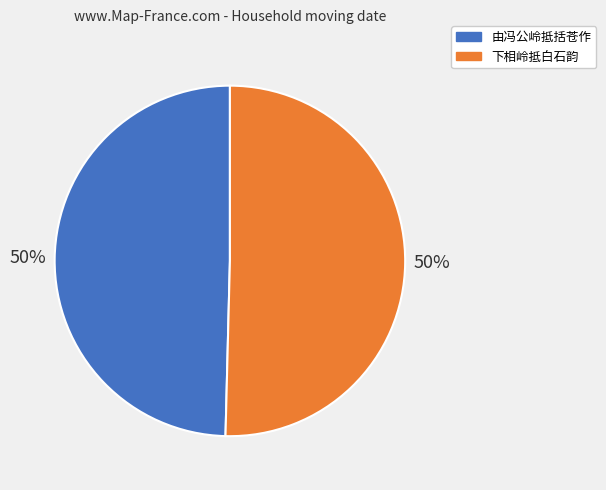

Approximately how many times larger is the value at 由冯公岭抵括苍作 compared to 下相岭抵白石韵?

1.0